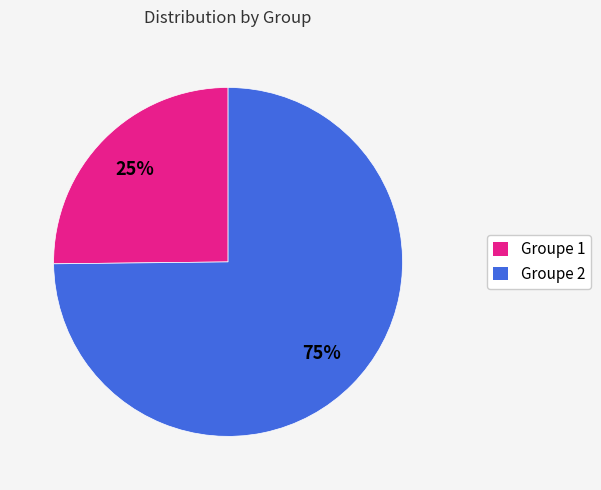

Does any single category account for the majority?

Yes